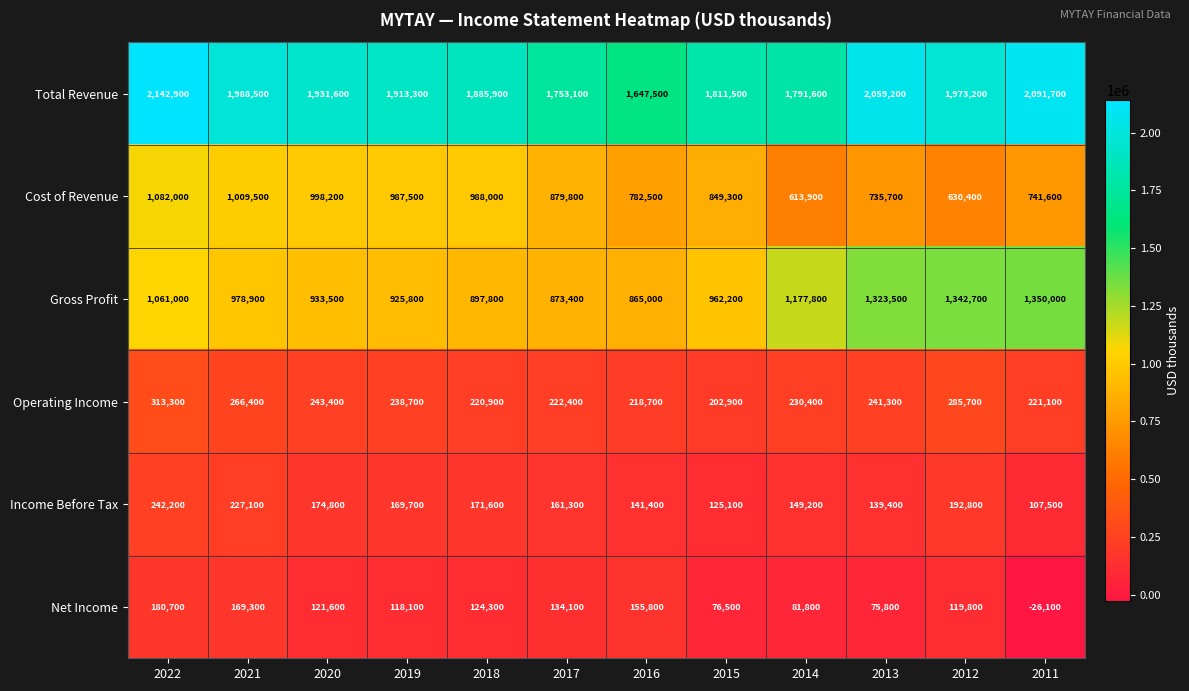

Which series has the largest total across all categories?

Total Revenue